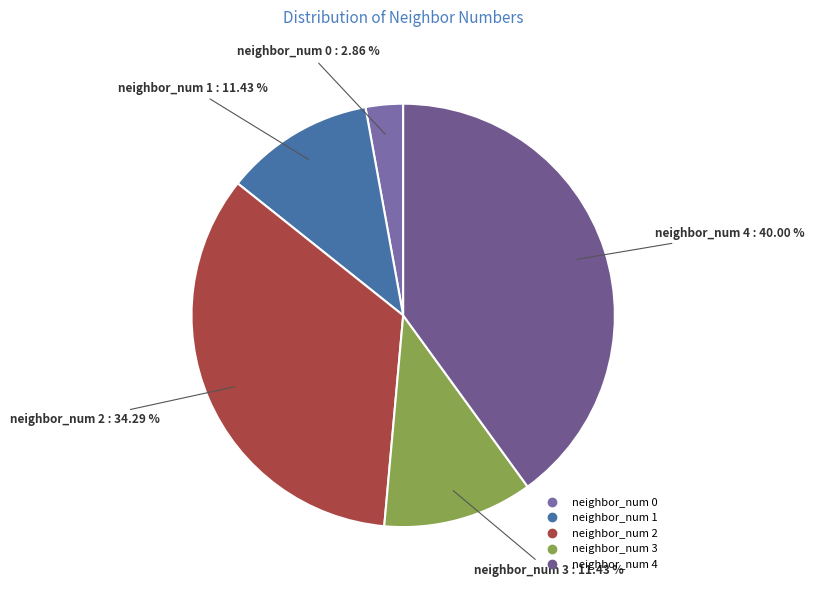

How many slices are in this pie chart?

5